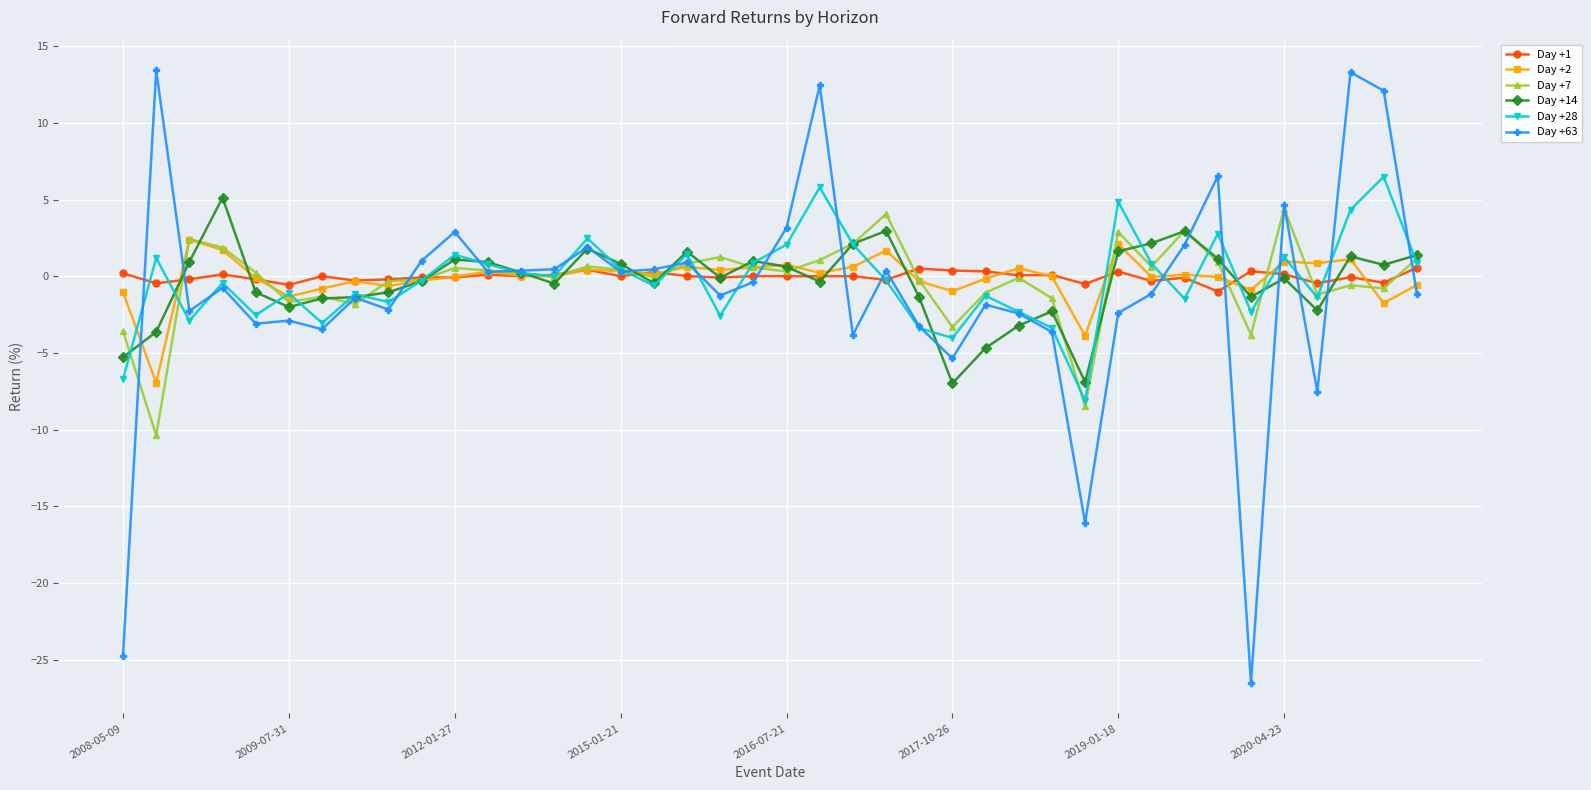

Which series has the largest range (max minus min)?

Day +63